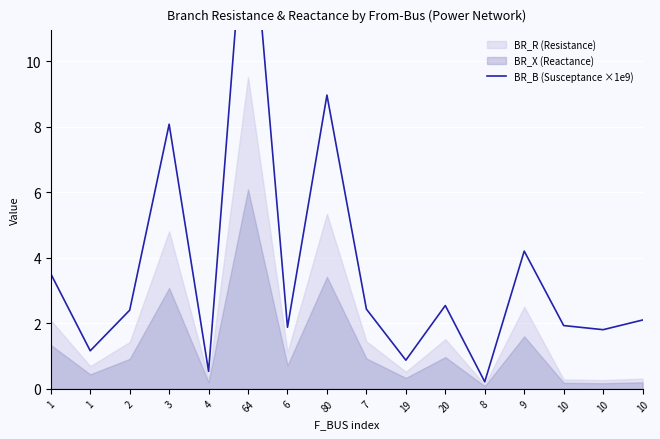

List the labels in order of value, largest first.

64, 80, 3, 9, 1, 20, 7, 2, 10, 10, 6, 10, 1, 19, 4, 8